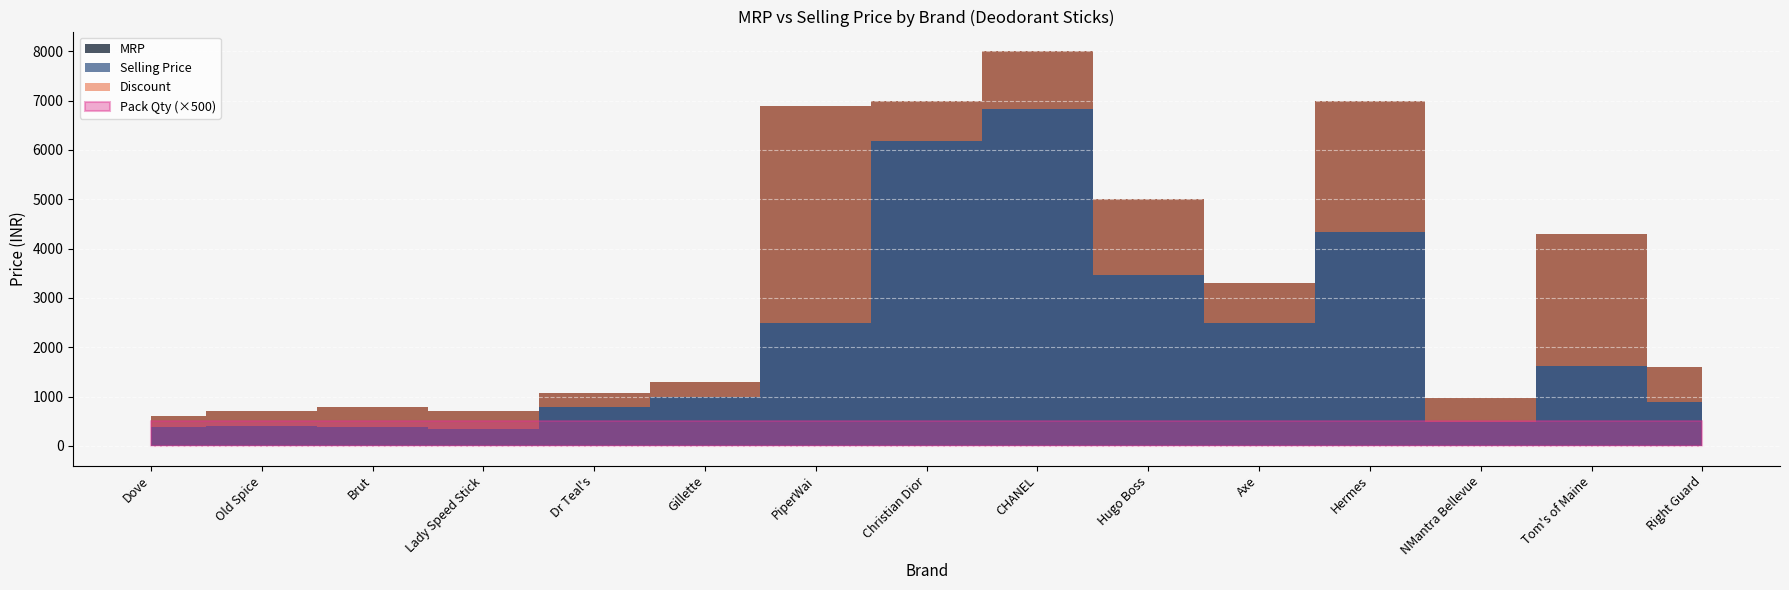

True or false: MRP and Selling Price intersect in this chart.

False